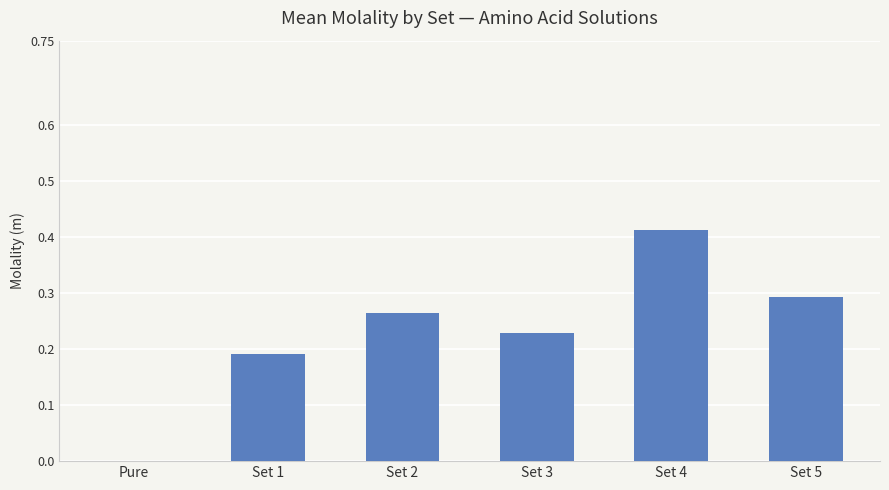

Between Set 1 and Set 4, which is larger?

Set 4